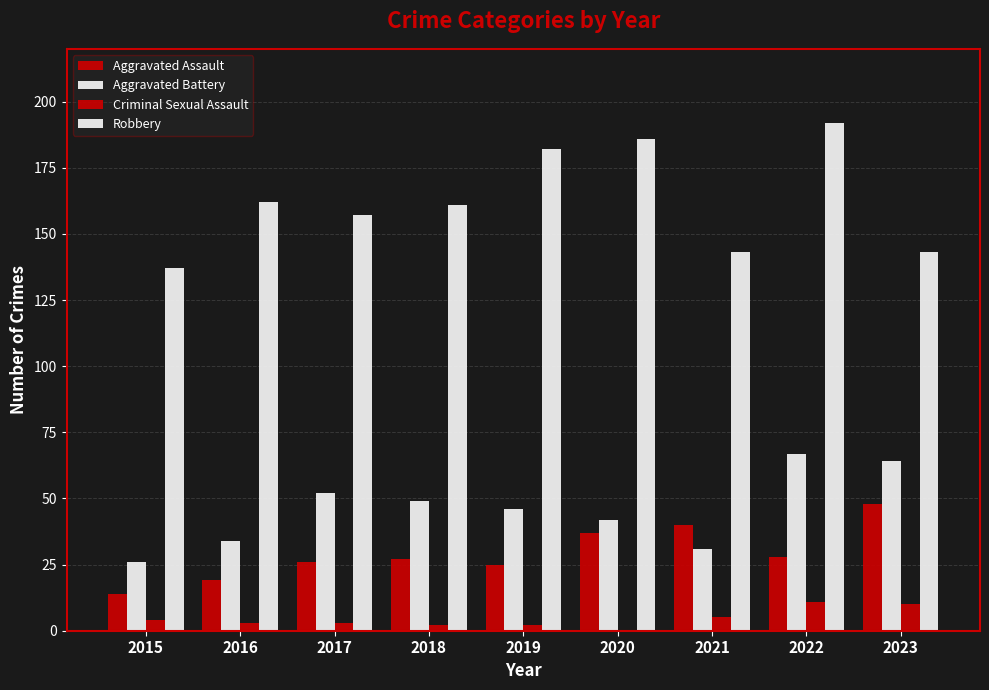

What is the difference between the Aggravated Battery values at 2017 and 2022?

15